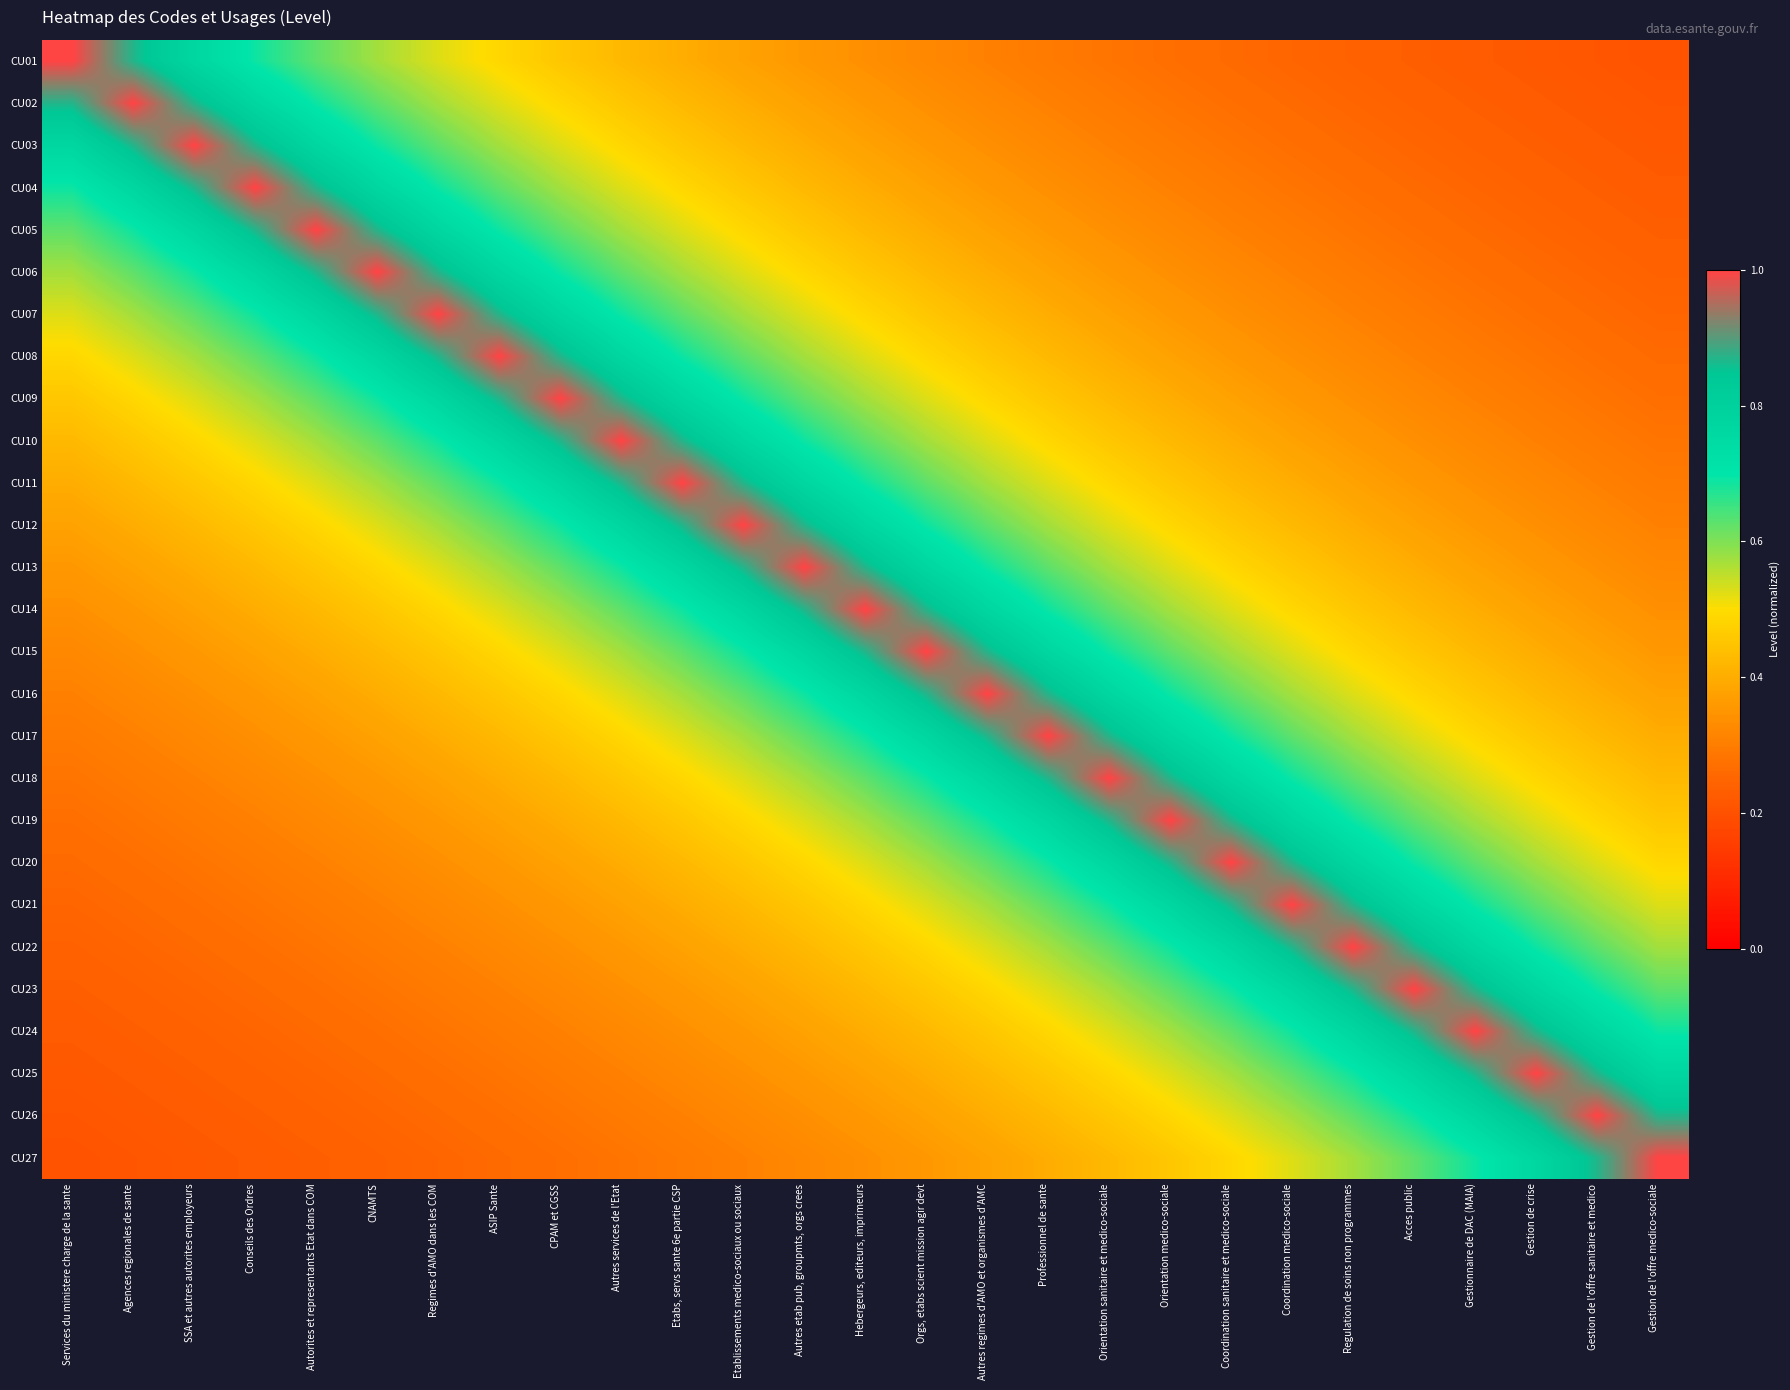

Reading left to right, what are all the values shown in this chart?

CU01: Services du ministere charge de la sante=1.0	Agences regionales de sante=0.9	SSA et autres autorites employeurs=0.8	Conseils des Ordres=0.7	Autorites et representants Etat dans COM=0.6	CNAMTS=0.6	Regimes d'AMO dans les COM=0.5	ASIP Sante=0.5	CPAM et CGSS=0.5	Autres services de l'Etat=0.4	Etabs, servs sante 6e partie CSP=0.4	Etablissements medico-sociaux ou sociaux=0.4	Autres etab pub, groupmts, orgs crees=0.4	Hebergeurs, editeurs, imprimeurs=0.3	Orgs, etabs scient mission agir devt=0.3	Autres regimes d'AMO et organismes d'AMC=0.3	Professionnel de sante=0.3	Orientation sanitaire et medico-sociale=0.3	Orientation medico-sociale=0.3	Coordination sanitaire et medico-sociale=0.3	Coordination medico-sociale=0.2	Regulation de soins non programmes=0.2	Acces public=0.2	Gestionnaire de DAC (MAIA)=0.2	Gestion de crise=0.2	Gestion de l'offre sanitaire et medico=0.2	Gestion de l'offre medico-sociale=0.2
CU02: Services du ministere charge de la sante=0.9	Agences regionales de sante=1.0	SSA et autres autorites employeurs=0.9	Conseils des Ordres=0.8	Autorites et representants Etat dans COM=0.7	CNAMTS=0.6	Regimes d'AMO dans les COM=0.6	ASIP Sante=0.5	CPAM et CGSS=0.5	Autres services de l'Etat=0.5	Etabs, servs sante 6e partie CSP=0.4	Etablissements medico-sociaux ou sociaux=0.4	Autres etab pub, groupmts, orgs crees=0.4	Hebergeurs, editeurs, imprimeurs=0.4	Orgs, etabs scient mission agir devt=0.3	Autres regimes d'AMO et organismes d'AMC=0.3	Professionnel de sante=0.3	Orientation sanitaire et medico-sociale=0.3	Orientation medico-sociale=0.3	Coordination sanitaire et medico-sociale=0.3	Coordination medico-sociale=0.3	Regulation de soins non programmes=0.2	Acces public=0.2	Gestionnaire de DAC (MAIA)=0.2	Gestion de crise=0.2	Gestion de l'offre sanitaire et medico=0.2	Gestion de l'offre medico-sociale=0.2
CU03: Services du ministere charge de la sante=0.8	Agences regionales de sante=0.9	SSA et autres autorites employeurs=1.0	Conseils des Ordres=0.9	Autorites et representants Etat dans COM=0.8	CNAMTS=0.7	Regimes d'AMO dans les COM=0.6	ASIP Sante=0.6	CPAM et CGSS=0.5	Autres services de l'Etat=0.5	Etabs, servs sante 6e partie CSP=0.5	Etablissements medico-sociaux ou sociaux=0.4	Autres etab pub, groupmts, orgs crees=0.4	Hebergeurs, editeurs, imprimeurs=0.4	Orgs, etabs scient mission agir devt=0.4	Autres regimes d'AMO et organismes d'AMC=0.3	Professionnel de sante=0.3	Orientation sanitaire et medico-sociale=0.3	Orientation medico-sociale=0.3	Coordination sanitaire et medico-sociale=0.3	Coordination medico-sociale=0.3	Regulation de soins non programmes=0.3	Acces public=0.2	Gestionnaire de DAC (MAIA)=0.2	Gestion de crise=0.2	Gestion de l'offre sanitaire et medico=0.2	Gestion de l'offre medico-sociale=0.2
CU04: Services du ministere charge de la sante=0.7	Agences regionales de sante=0.8	SSA et autres autorites employeurs=0.9	Conseils des Ordres=1.0	Autorites et representants Etat dans COM=0.9	CNAMTS=0.8	Regimes d'AMO dans les COM=0.7	ASIP Sante=0.6	CPAM et CGSS=0.6	Autres services de l'Etat=0.5	Etabs, servs sante 6e partie CSP=0.5	Etablissements medico-sociaux ou sociaux=0.5	Autres etab pub, groupmts, orgs crees=0.4	Hebergeurs, editeurs, imprimeurs=0.4	Orgs, etabs scient mission agir devt=0.4	Autres regimes d'AMO et organismes d'AMC=0.4	Professionnel de sante=0.3	Orientation sanitaire et medico-sociale=0.3	Orientation medico-sociale=0.3	Coordination sanitaire et medico-sociale=0.3	Coordination medico-sociale=0.3	Regulation de soins non programmes=0.3	Acces public=0.3	Gestionnaire de DAC (MAIA)=0.2	Gestion de crise=0.2	Gestion de l'offre sanitaire et medico=0.2	Gestion de l'offre medico-sociale=0.2
CU05: Services du ministere charge de la sante=0.6	Agences regionales de sante=0.7	SSA et autres autorites employeurs=0.8	Conseils des Ordres=0.9	Autorites et representants Etat dans COM=1.0	CNAMTS=0.9	Regimes d'AMO dans les COM=0.8	ASIP Sante=0.7	CPAM et CGSS=0.6	Autres services de l'Etat=0.6	Etabs, servs sante 6e partie CSP=0.5	Etablissements medico-sociaux ou sociaux=0.5	Autres etab pub, groupmts, orgs crees=0.5	Hebergeurs, editeurs, imprimeurs=0.4	Orgs, etabs scient mission agir devt=0.4	Autres regimes d'AMO et organismes d'AMC=0.4	Professionnel de sante=0.4	Orientation sanitaire et medico-sociale=0.3	Orientation medico-sociale=0.3	Coordination sanitaire et medico-sociale=0.3	Coordination medico-sociale=0.3	Regulation de soins non programmes=0.3	Acces public=0.3	Gestionnaire de DAC (MAIA)=0.3	Gestion de crise=0.2	Gestion de l'offre sanitaire et medico=0.2	Gestion de l'offre medico-sociale=0.2
CU06: Services du ministere charge de la sante=0.6	Agences regionales de sante=0.6	SSA et autres autorites employeurs=0.7	Conseils des Ordres=0.8	Autorites et representants Etat dans COM=0.9	CNAMTS=1.0	Regimes d'AMO dans les COM=0.9	ASIP Sante=0.8	CPAM et CGSS=0.7	Autres services de l'Etat=0.6	Etabs, servs sante 6e partie CSP=0.6	Etablissements medico-sociaux ou sociaux=0.5	Autres etab pub, groupmts, orgs crees=0.5	Hebergeurs, editeurs, imprimeurs=0.5	Orgs, etabs scient mission agir devt=0.4	Autres regimes d'AMO et organismes d'AMC=0.4	Professionnel de sante=0.4	Orientation sanitaire et medico-sociale=0.4	Orientation medico-sociale=0.3	Coordination sanitaire et medico-sociale=0.3	Coordination medico-sociale=0.3	Regulation de soins non programmes=0.3	Acces public=0.3	Gestionnaire de DAC (MAIA)=0.3	Gestion de crise=0.3	Gestion de l'offre sanitaire et medico=0.2	Gestion de l'offre medico-sociale=0.2
CU07: Services du ministere charge de la sante=0.5	Agences regionales de sante=0.6	SSA et autres autorites employeurs=0.6	Conseils des Ordres=0.7	Autorites et representants Etat dans COM=0.8	CNAMTS=0.9	Regimes d'AMO dans les COM=1.0	ASIP Sante=0.9	CPAM et CGSS=0.8	Autres services de l'Etat=0.7	Etabs, servs sante 6e partie CSP=0.6	Etablissements medico-sociaux ou sociaux=0.6	Autres etab pub, groupmts, orgs crees=0.5	Hebergeurs, editeurs, imprimeurs=0.5	Orgs, etabs scient mission agir devt=0.5	Autres regimes d'AMO et organismes d'AMC=0.4	Professionnel de sante=0.4	Orientation sanitaire et medico-sociale=0.4	Orientation medico-sociale=0.4	Coordination sanitaire et medico-sociale=0.3	Coordination medico-sociale=0.3	Regulation de soins non programmes=0.3	Acces public=0.3	Gestionnaire de DAC (MAIA)=0.3	Gestion de crise=0.3	Gestion de l'offre sanitaire et medico=0.3	Gestion de l'offre medico-sociale=0.2
CU08: Services du ministere charge de la sante=0.5	Agences regionales de sante=0.5	SSA et autres autorites employeurs=0.6	Conseils des Ordres=0.6	Autorites et representants Etat dans COM=0.7	CNAMTS=0.8	Regimes d'AMO dans les COM=0.9	ASIP Sante=1.0	CPAM et CGSS=0.9	Autres services de l'Etat=0.8	Etabs, servs sante 6e partie CSP=0.7	Etablissements medico-sociaux ou sociaux=0.6	Autres etab pub, groupmts, orgs crees=0.6	Hebergeurs, editeurs, imprimeurs=0.5	Orgs, etabs scient mission agir devt=0.5	Autres regimes d'AMO et organismes d'AMC=0.5	Professionnel de sante=0.4	Orientation sanitaire et medico-sociale=0.4	Orientation medico-sociale=0.4	Coordination sanitaire et medico-sociale=0.4	Coordination medico-sociale=0.3	Regulation de soins non programmes=0.3	Acces public=0.3	Gestionnaire de DAC (MAIA)=0.3	Gestion de crise=0.3	Gestion de l'offre sanitaire et medico=0.3	Gestion de l'offre medico-sociale=0.3
CU09: Services du ministere charge de la sante=0.5	Agences regionales de sante=0.5	SSA et autres autorites employeurs=0.5	Conseils des Ordres=0.6	Autorites et representants Etat dans COM=0.6	CNAMTS=0.7	Regimes d'AMO dans les COM=0.8	ASIP Sante=0.9	CPAM et CGSS=1.0	Autres services de l'Etat=0.9	Etabs, servs sante 6e partie CSP=0.8	Etablissements medico-sociaux ou sociaux=0.7	Autres etab pub, groupmts, orgs crees=0.6	Hebergeurs, editeurs, imprimeurs=0.6	Orgs, etabs scient mission agir devt=0.5	Autres regimes d'AMO et organismes d'AMC=0.5	Professionnel de sante=0.5	Orientation sanitaire et medico-sociale=0.4	Orientation medico-sociale=0.4	Coordination sanitaire et medico-sociale=0.4	Coordination medico-sociale=0.4	Regulation de soins non programmes=0.3	Acces public=0.3	Gestionnaire de DAC (MAIA)=0.3	Gestion de crise=0.3	Gestion de l'offre sanitaire et medico=0.3	Gestion de l'offre medico-sociale=0.3
CU10: Services du ministere charge de la sante=0.4	Agences regionales de sante=0.5	SSA et autres autorites employeurs=0.5	Conseils des Ordres=0.5	Autorites et representants Etat dans COM=0.6	CNAMTS=0.6	Regimes d'AMO dans les COM=0.7	ASIP Sante=0.8	CPAM et CGSS=0.9	Autres services de l'Etat=1.0	Etabs, servs sante 6e partie CSP=0.9	Etablissements medico-sociaux ou sociaux=0.8	Autres etab pub, groupmts, orgs crees=0.7	Hebergeurs, editeurs, imprimeurs=0.6	Orgs, etabs scient mission agir devt=0.6	Autres regimes d'AMO et organismes d'AMC=0.5	Professionnel de sante=0.5	Orientation sanitaire et medico-sociale=0.5	Orientation medico-sociale=0.4	Coordination sanitaire et medico-sociale=0.4	Coordination medico-sociale=0.4	Regulation de soins non programmes=0.4	Acces public=0.3	Gestionnaire de DAC (MAIA)=0.3	Gestion de crise=0.3	Gestion de l'offre sanitaire et medico=0.3	Gestion de l'offre medico-sociale=0.3
CU11: Services du ministere charge de la sante=0.4	Agences regionales de sante=0.4	SSA et autres autorites employeurs=0.5	Conseils des Ordres=0.5	Autorites et representants Etat dans COM=0.5	CNAMTS=0.6	Regimes d'AMO dans les COM=0.6	ASIP Sante=0.7	CPAM et CGSS=0.8	Autres services de l'Etat=0.9	Etabs, servs sante 6e partie CSP=1.0	Etablissements medico-sociaux ou sociaux=0.9	Autres etab pub, groupmts, orgs crees=0.8	Hebergeurs, editeurs, imprimeurs=0.7	Orgs, etabs scient mission agir devt=0.6	Autres regimes d'AMO et organismes d'AMC=0.6	Professionnel de sante=0.5	Orientation sanitaire et medico-sociale=0.5	Orientation medico-sociale=0.5	Coordination sanitaire et medico-sociale=0.4	Coordination medico-sociale=0.4	Regulation de soins non programmes=0.4	Acces public=0.4	Gestionnaire de DAC (MAIA)=0.3	Gestion de crise=0.3	Gestion de l'offre sanitaire et medico=0.3	Gestion de l'offre medico-sociale=0.3
CU12: Services du ministere charge de la sante=0.4	Agences regionales de sante=0.4	SSA et autres autorites employeurs=0.4	Conseils des Ordres=0.5	Autorites et representants Etat dans COM=0.5	CNAMTS=0.5	Regimes d'AMO dans les COM=0.6	ASIP Sante=0.6	CPAM et CGSS=0.7	Autres services de l'Etat=0.8	Etabs, servs sante 6e partie CSP=0.9	Etablissements medico-sociaux ou sociaux=1.0	Autres etab pub, groupmts, orgs crees=0.9	Hebergeurs, editeurs, imprimeurs=0.8	Orgs, etabs scient mission agir devt=0.7	Autres regimes d'AMO et organismes d'AMC=0.6	Professionnel de sante=0.6	Orientation sanitaire et medico-sociale=0.5	Orientation medico-sociale=0.5	Coordination sanitaire et medico-sociale=0.5	Coordination medico-sociale=0.4	Regulation de soins non programmes=0.4	Acces public=0.4	Gestionnaire de DAC (MAIA)=0.4	Gestion de crise=0.3	Gestion de l'offre sanitaire et medico=0.3	Gestion de l'offre medico-sociale=0.3
CU13: Services du ministere charge de la sante=0.4	Agences regionales de sante=0.4	SSA et autres autorites employeurs=0.4	Conseils des Ordres=0.4	Autorites et representants Etat dans COM=0.5	CNAMTS=0.5	Regimes d'AMO dans les COM=0.5	ASIP Sante=0.6	CPAM et CGSS=0.6	Autres services de l'Etat=0.7	Etabs, servs sante 6e partie CSP=0.8	Etablissements medico-sociaux ou sociaux=0.9	Autres etab pub, groupmts, orgs crees=1.0	Hebergeurs, editeurs, imprimeurs=0.9	Orgs, etabs scient mission agir devt=0.8	Autres regimes d'AMO et organismes d'AMC=0.7	Professionnel de sante=0.6	Orientation sanitaire et medico-sociale=0.6	Orientation medico-sociale=0.5	Coordination sanitaire et medico-sociale=0.5	Coordination medico-sociale=0.5	Regulation de soins non programmes=0.4	Acces public=0.4	Gestionnaire de DAC (MAIA)=0.4	Gestion de crise=0.4	Gestion de l'offre sanitaire et medico=0.3	Gestion de l'offre medico-sociale=0.3
CU14: Services du ministere charge de la sante=0.3	Agences regionales de sante=0.4	SSA et autres autorites employeurs=0.4	Conseils des Ordres=0.4	Autorites et representants Etat dans COM=0.4	CNAMTS=0.5	Regimes d'AMO dans les COM=0.5	ASIP Sante=0.5	CPAM et CGSS=0.6	Autres services de l'Etat=0.6	Etabs, servs sante 6e partie CSP=0.7	Etablissements medico-sociaux ou sociaux=0.8	Autres etab pub, groupmts, orgs crees=0.9	Hebergeurs, editeurs, imprimeurs=1.0	Orgs, etabs scient mission agir devt=0.9	Autres regimes d'AMO et organismes d'AMC=0.8	Professionnel de sante=0.7	Orientation sanitaire et medico-sociale=0.6	Orientation medico-sociale=0.6	Coordination sanitaire et medico-sociale=0.5	Coordination medico-sociale=0.5	Regulation de soins non programmes=0.5	Acces public=0.4	Gestionnaire de DAC (MAIA)=0.4	Gestion de crise=0.4	Gestion de l'offre sanitaire et medico=0.4	Gestion de l'offre medico-sociale=0.3
CU15: Services du ministere charge de la sante=0.3	Agences regionales de sante=0.3	SSA et autres autorites employeurs=0.4	Conseils des Ordres=0.4	Autorites et representants Etat dans COM=0.4	CNAMTS=0.4	Regimes d'AMO dans les COM=0.5	ASIP Sante=0.5	CPAM et CGSS=0.5	Autres services de l'Etat=0.6	Etabs, servs sante 6e partie CSP=0.6	Etablissements medico-sociaux ou sociaux=0.7	Autres etab pub, groupmts, orgs crees=0.8	Hebergeurs, editeurs, imprimeurs=0.9	Orgs, etabs scient mission agir devt=1.0	Autres regimes d'AMO et organismes d'AMC=0.9	Professionnel de sante=0.8	Orientation sanitaire et medico-sociale=0.7	Orientation medico-sociale=0.6	Coordination sanitaire et medico-sociale=0.6	Coordination medico-sociale=0.5	Regulation de soins non programmes=0.5	Acces public=0.5	Gestionnaire de DAC (MAIA)=0.4	Gestion de crise=0.4	Gestion de l'offre sanitaire et medico=0.4	Gestion de l'offre medico-sociale=0.4
CU16: Services du ministere charge de la sante=0.3	Agences regionales de sante=0.3	SSA et autres autorites employeurs=0.3	Conseils des Ordres=0.4	Autorites et representants Etat dans COM=0.4	CNAMTS=0.4	Regimes d'AMO dans les COM=0.4	ASIP Sante=0.5	CPAM et CGSS=0.5	Autres services de l'Etat=0.5	Etabs, servs sante 6e partie CSP=0.6	Etablissements medico-sociaux ou sociaux=0.6	Autres etab pub, groupmts, orgs crees=0.7	Hebergeurs, editeurs, imprimeurs=0.8	Orgs, etabs scient mission agir devt=0.9	Autres regimes d'AMO et organismes d'AMC=1.0	Professionnel de sante=0.9	Orientation sanitaire et medico-sociale=0.8	Orientation medico-sociale=0.7	Coordination sanitaire et medico-sociale=0.6	Coordination medico-sociale=0.6	Regulation de soins non programmes=0.5	Acces public=0.5	Gestionnaire de DAC (MAIA)=0.5	Gestion de crise=0.4	Gestion de l'offre sanitaire et medico=0.4	Gestion de l'offre medico-sociale=0.4
CU17: Services du ministere charge de la sante=0.3	Agences regionales de sante=0.3	SSA et autres autorites employeurs=0.3	Conseils des Ordres=0.3	Autorites et representants Etat dans COM=0.4	CNAMTS=0.4	Regimes d'AMO dans les COM=0.4	ASIP Sante=0.4	CPAM et CGSS=0.5	Autres services de l'Etat=0.5	Etabs, servs sante 6e partie CSP=0.5	Etablissements medico-sociaux ou sociaux=0.6	Autres etab pub, groupmts, orgs crees=0.6	Hebergeurs, editeurs, imprimeurs=0.7	Orgs, etabs scient mission agir devt=0.8	Autres regimes d'AMO et organismes d'AMC=0.9	Professionnel de sante=1.0	Orientation sanitaire et medico-sociale=0.9	Orientation medico-sociale=0.8	Coordination sanitaire et medico-sociale=0.7	Coordination medico-sociale=0.6	Regulation de soins non programmes=0.6	Acces public=0.5	Gestionnaire de DAC (MAIA)=0.5	Gestion de crise=0.5	Gestion de l'offre sanitaire et medico=0.4	Gestion de l'offre medico-sociale=0.4
CU18: Services du ministere charge de la sante=0.3	Agences regionales de sante=0.3	SSA et autres autorites employeurs=0.3	Conseils des Ordres=0.3	Autorites et representants Etat dans COM=0.3	CNAMTS=0.4	Regimes d'AMO dans les COM=0.4	ASIP Sante=0.4	CPAM et CGSS=0.4	Autres services de l'Etat=0.5	Etabs, servs sante 6e partie CSP=0.5	Etablissements medico-sociaux ou sociaux=0.5	Autres etab pub, groupmts, orgs crees=0.6	Hebergeurs, editeurs, imprimeurs=0.6	Orgs, etabs scient mission agir devt=0.7	Autres regimes d'AMO et organismes d'AMC=0.8	Professionnel de sante=0.9	Orientation sanitaire et medico-sociale=1.0	Orientation medico-sociale=0.9	Coordination sanitaire et medico-sociale=0.8	Coordination medico-sociale=0.7	Regulation de soins non programmes=0.6	Acces public=0.6	Gestionnaire de DAC (MAIA)=0.5	Gestion de crise=0.5	Gestion de l'offre sanitaire et medico=0.5	Gestion de l'offre medico-sociale=0.4
CU19: Services du ministere charge de la sante=0.3	Agences regionales de sante=0.3	SSA et autres autorites employeurs=0.3	Conseils des Ordres=0.3	Autorites et representants Etat dans COM=0.3	CNAMTS=0.3	Regimes d'AMO dans les COM=0.4	ASIP Sante=0.4	CPAM et CGSS=0.4	Autres services de l'Etat=0.4	Etabs, servs sante 6e partie CSP=0.5	Etablissements medico-sociaux ou sociaux=0.5	Autres etab pub, groupmts, orgs crees=0.5	Hebergeurs, editeurs, imprimeurs=0.6	Orgs, etabs scient mission agir devt=0.6	Autres regimes d'AMO et organismes d'AMC=0.7	Professionnel de sante=0.8	Orientation sanitaire et medico-sociale=0.9	Orientation medico-sociale=1.0	Coordination sanitaire et medico-sociale=0.9	Coordination medico-sociale=0.8	Regulation de soins non programmes=0.7	Acces public=0.6	Gestionnaire de DAC (MAIA)=0.6	Gestion de crise=0.5	Gestion de l'offre sanitaire et medico=0.5	Gestion de l'offre medico-sociale=0.5
CU20: Services du ministere charge de la sante=0.3	Agences regionales de sante=0.3	SSA et autres autorites employeurs=0.3	Conseils des Ordres=0.3	Autorites et representants Etat dans COM=0.3	CNAMTS=0.3	Regimes d'AMO dans les COM=0.3	ASIP Sante=0.4	CPAM et CGSS=0.4	Autres services de l'Etat=0.4	Etabs, servs sante 6e partie CSP=0.4	Etablissements medico-sociaux ou sociaux=0.5	Autres etab pub, groupmts, orgs crees=0.5	Hebergeurs, editeurs, imprimeurs=0.5	Orgs, etabs scient mission agir devt=0.6	Autres regimes d'AMO et organismes d'AMC=0.6	Professionnel de sante=0.7	Orientation sanitaire et medico-sociale=0.8	Orientation medico-sociale=0.9	Coordination sanitaire et medico-sociale=1.0	Coordination medico-sociale=0.9	Regulation de soins non programmes=0.8	Acces public=0.7	Gestionnaire de DAC (MAIA)=0.6	Gestion de crise=0.6	Gestion de l'offre sanitaire et medico=0.5	Gestion de l'offre medico-sociale=0.5
CU21: Services du ministere charge de la sante=0.2	Agences regionales de sante=0.3	SSA et autres autorites employeurs=0.3	Conseils des Ordres=0.3	Autorites et representants Etat dans COM=0.3	CNAMTS=0.3	Regimes d'AMO dans les COM=0.3	ASIP Sante=0.3	CPAM et CGSS=0.4	Autres services de l'Etat=0.4	Etabs, servs sante 6e partie CSP=0.4	Etablissements medico-sociaux ou sociaux=0.4	Autres etab pub, groupmts, orgs crees=0.5	Hebergeurs, editeurs, imprimeurs=0.5	Orgs, etabs scient mission agir devt=0.5	Autres regimes d'AMO et organismes d'AMC=0.6	Professionnel de sante=0.6	Orientation sanitaire et medico-sociale=0.7	Orientation medico-sociale=0.8	Coordination sanitaire et medico-sociale=0.9	Coordination medico-sociale=1.0	Regulation de soins non programmes=0.9	Acces public=0.8	Gestionnaire de DAC (MAIA)=0.7	Gestion de crise=0.6	Gestion de l'offre sanitaire et medico=0.6	Gestion de l'offre medico-sociale=0.5
CU22: Services du ministere charge de la sante=0.2	Agences regionales de sante=0.2	SSA et autres autorites employeurs=0.3	Conseils des Ordres=0.3	Autorites et representants Etat dans COM=0.3	CNAMTS=0.3	Regimes d'AMO dans les COM=0.3	ASIP Sante=0.3	CPAM et CGSS=0.3	Autres services de l'Etat=0.4	Etabs, servs sante 6e partie CSP=0.4	Etablissements medico-sociaux ou sociaux=0.4	Autres etab pub, groupmts, orgs crees=0.4	Hebergeurs, editeurs, imprimeurs=0.5	Orgs, etabs scient mission agir devt=0.5	Autres regimes d'AMO et organismes d'AMC=0.5	Professionnel de sante=0.6	Orientation sanitaire et medico-sociale=0.6	Orientation medico-sociale=0.7	Coordination sanitaire et medico-sociale=0.8	Coordination medico-sociale=0.9	Regulation de soins non programmes=1.0	Acces public=0.9	Gestionnaire de DAC (MAIA)=0.8	Gestion de crise=0.7	Gestion de l'offre sanitaire et medico=0.6	Gestion de l'offre medico-sociale=0.6
CU23: Services du ministere charge de la sante=0.2	Agences regionales de sante=0.2	SSA et autres autorites employeurs=0.2	Conseils des Ordres=0.3	Autorites et representants Etat dans COM=0.3	CNAMTS=0.3	Regimes d'AMO dans les COM=0.3	ASIP Sante=0.3	CPAM et CGSS=0.3	Autres services de l'Etat=0.3	Etabs, servs sante 6e partie CSP=0.4	Etablissements medico-sociaux ou sociaux=0.4	Autres etab pub, groupmts, orgs crees=0.4	Hebergeurs, editeurs, imprimeurs=0.4	Orgs, etabs scient mission agir devt=0.5	Autres regimes d'AMO et organismes d'AMC=0.5	Professionnel de sante=0.5	Orientation sanitaire et medico-sociale=0.6	Orientation medico-sociale=0.6	Coordination sanitaire et medico-sociale=0.7	Coordination medico-sociale=0.8	Regulation de soins non programmes=0.9	Acces public=1.0	Gestionnaire de DAC (MAIA)=0.9	Gestion de crise=0.8	Gestion de l'offre sanitaire et medico=0.7	Gestion de l'offre medico-sociale=0.6
CU24: Services du ministere charge de la sante=0.2	Agences regionales de sante=0.2	SSA et autres autorites employeurs=0.2	Conseils des Ordres=0.2	Autorites et representants Etat dans COM=0.3	CNAMTS=0.3	Regimes d'AMO dans les COM=0.3	ASIP Sante=0.3	CPAM et CGSS=0.3	Autres services de l'Etat=0.3	Etabs, servs sante 6e partie CSP=0.3	Etablissements medico-sociaux ou sociaux=0.4	Autres etab pub, groupmts, orgs crees=0.4	Hebergeurs, editeurs, imprimeurs=0.4	Orgs, etabs scient mission agir devt=0.4	Autres regimes d'AMO et organismes d'AMC=0.5	Professionnel de sante=0.5	Orientation sanitaire et medico-sociale=0.5	Orientation medico-sociale=0.6	Coordination sanitaire et medico-sociale=0.6	Coordination medico-sociale=0.7	Regulation de soins non programmes=0.8	Acces public=0.9	Gestionnaire de DAC (MAIA)=1.0	Gestion de crise=0.9	Gestion de l'offre sanitaire et medico=0.8	Gestion de l'offre medico-sociale=0.7
CU25: Services du ministere charge de la sante=0.2	Agences regionales de sante=0.2	SSA et autres autorites employeurs=0.2	Conseils des Ordres=0.2	Autorites et representants Etat dans COM=0.2	CNAMTS=0.3	Regimes d'AMO dans les COM=0.3	ASIP Sante=0.3	CPAM et CGSS=0.3	Autres services de l'Etat=0.3	Etabs, servs sante 6e partie CSP=0.3	Etablissements medico-sociaux ou sociaux=0.3	Autres etab pub, groupmts, orgs crees=0.4	Hebergeurs, editeurs, imprimeurs=0.4	Orgs, etabs scient mission agir devt=0.4	Autres regimes d'AMO et organismes d'AMC=0.4	Professionnel de sante=0.5	Orientation sanitaire et medico-sociale=0.5	Orientation medico-sociale=0.5	Coordination sanitaire et medico-sociale=0.6	Coordination medico-sociale=0.6	Regulation de soins non programmes=0.7	Acces public=0.8	Gestionnaire de DAC (MAIA)=0.9	Gestion de crise=1.0	Gestion de l'offre sanitaire et medico=0.9	Gestion de l'offre medico-sociale=0.8
CU26: Services du ministere charge de la sante=0.2	Agences regionales de sante=0.2	SSA et autres autorites employeurs=0.2	Conseils des Ordres=0.2	Autorites et representants Etat dans COM=0.2	CNAMTS=0.2	Regimes d'AMO dans les COM=0.3	ASIP Sante=0.3	CPAM et CGSS=0.3	Autres services de l'Etat=0.3	Etabs, servs sante 6e partie CSP=0.3	Etablissements medico-sociaux ou sociaux=0.3	Autres etab pub, groupmts, orgs crees=0.3	Hebergeurs, editeurs, imprimeurs=0.4	Orgs, etabs scient mission agir devt=0.4	Autres regimes d'AMO et organismes d'AMC=0.4	Professionnel de sante=0.4	Orientation sanitaire et medico-sociale=0.5	Orientation medico-sociale=0.5	Coordination sanitaire et medico-sociale=0.5	Coordination medico-sociale=0.6	Regulation de soins non programmes=0.6	Acces public=0.7	Gestionnaire de DAC (MAIA)=0.8	Gestion de crise=0.9	Gestion de l'offre sanitaire et medico=1.0	Gestion de l'offre medico-sociale=0.9
CU27: Services du ministere charge de la sante=0.2	Agences regionales de sante=0.2	SSA et autres autorites employeurs=0.2	Conseils des Ordres=0.2	Autorites et representants Etat dans COM=0.2	CNAMTS=0.2	Regimes d'AMO dans les COM=0.2	ASIP Sante=0.3	CPAM et CGSS=0.3	Autres services de l'Etat=0.3	Etabs, servs sante 6e partie CSP=0.3	Etablissements medico-sociaux ou sociaux=0.3	Autres etab pub, groupmts, orgs crees=0.3	Hebergeurs, editeurs, imprimeurs=0.3	Orgs, etabs scient mission agir devt=0.4	Autres regimes d'AMO et organismes d'AMC=0.4	Professionnel de sante=0.4	Orientation sanitaire et medico-sociale=0.4	Orientation medico-sociale=0.5	Coordination sanitaire et medico-sociale=0.5	Coordination medico-sociale=0.5	Regulation de soins non programmes=0.6	Acces public=0.6	Gestionnaire de DAC (MAIA)=0.7	Gestion de crise=0.8	Gestion de l'offre sanitaire et medico=0.9	Gestion de l'offre medico-sociale=1.0